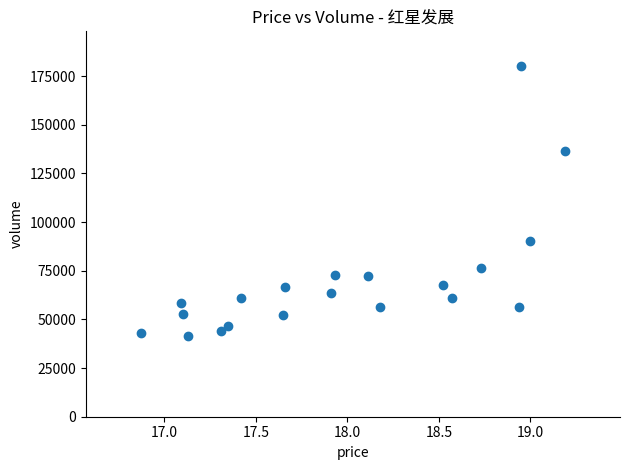

What Y value in the scatter plot is closest to 110802?

90263